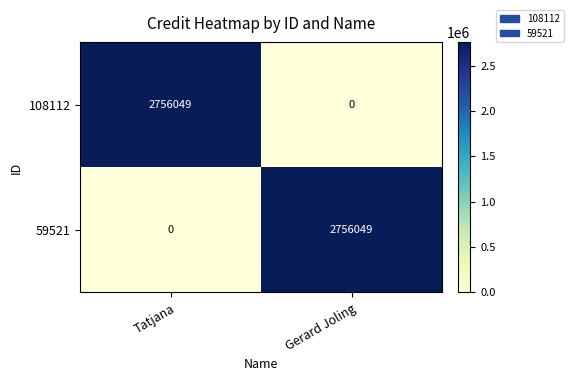

At Tatjana, list the series in order from largest to smallest.

108112, 59521